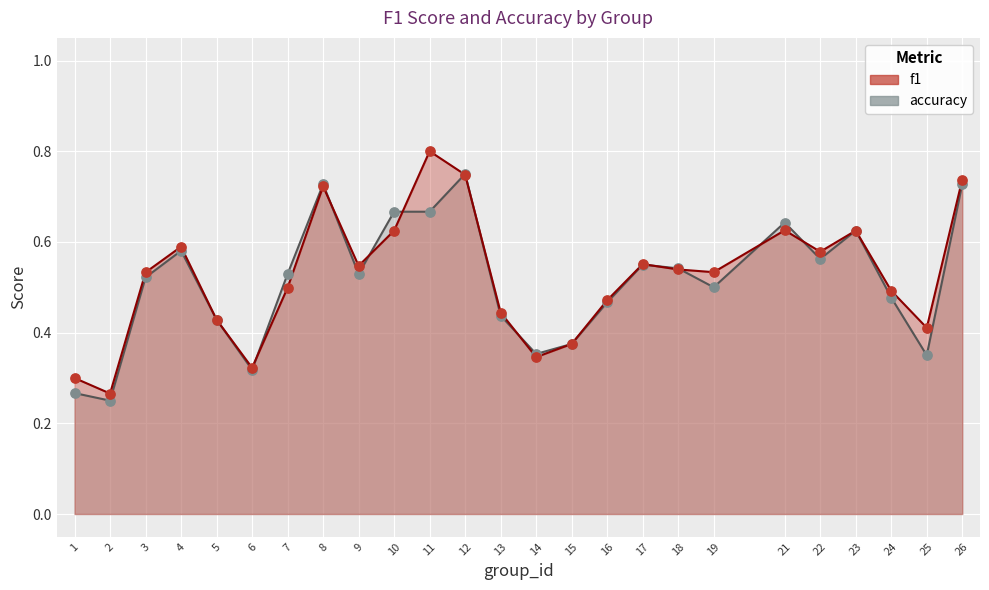

What are all the series names shown in the legend?

f1, accuracy